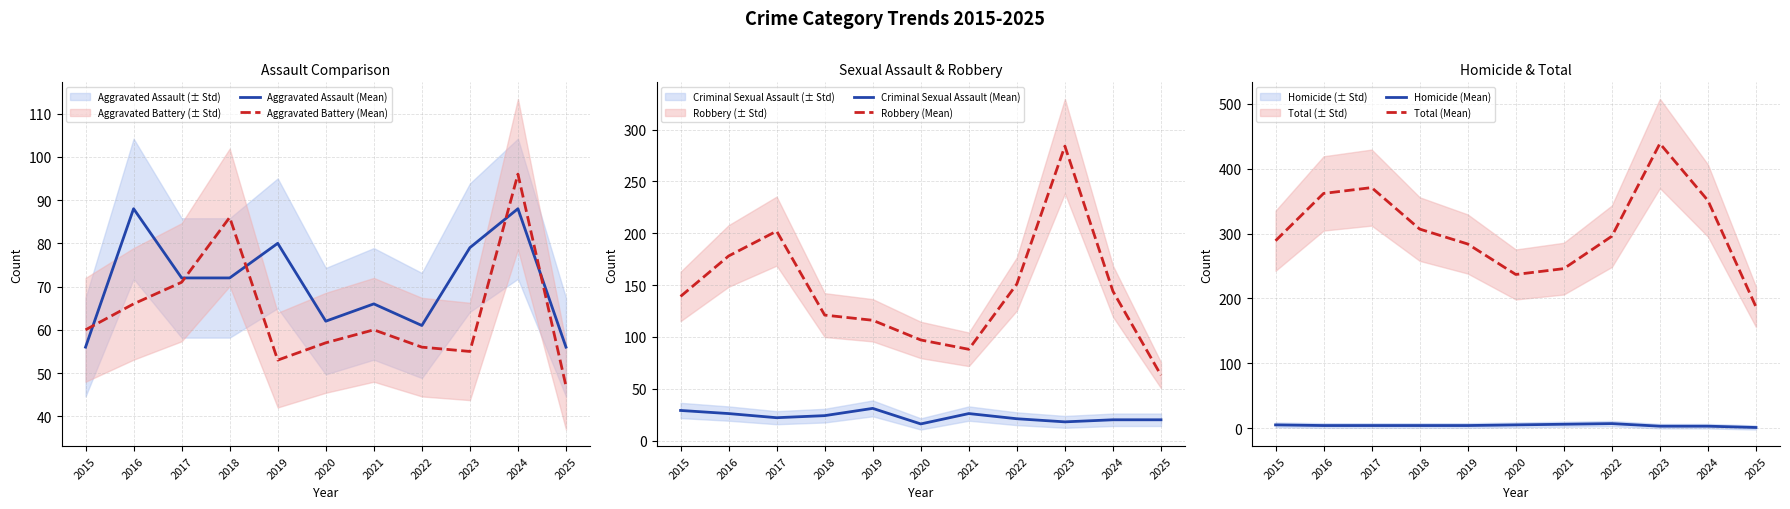

At how many categories does at least one series exceed 102?

11